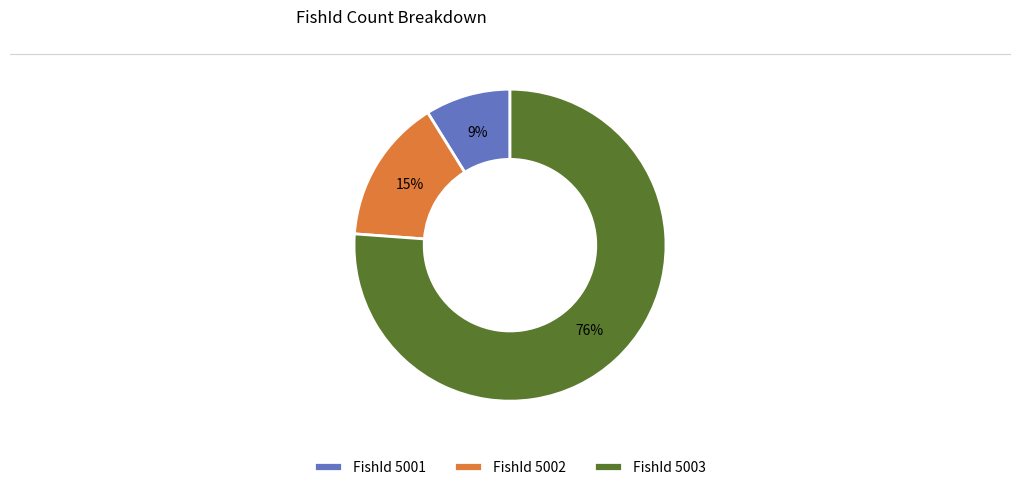

Is FishId 5002 the majority of the pie?

No